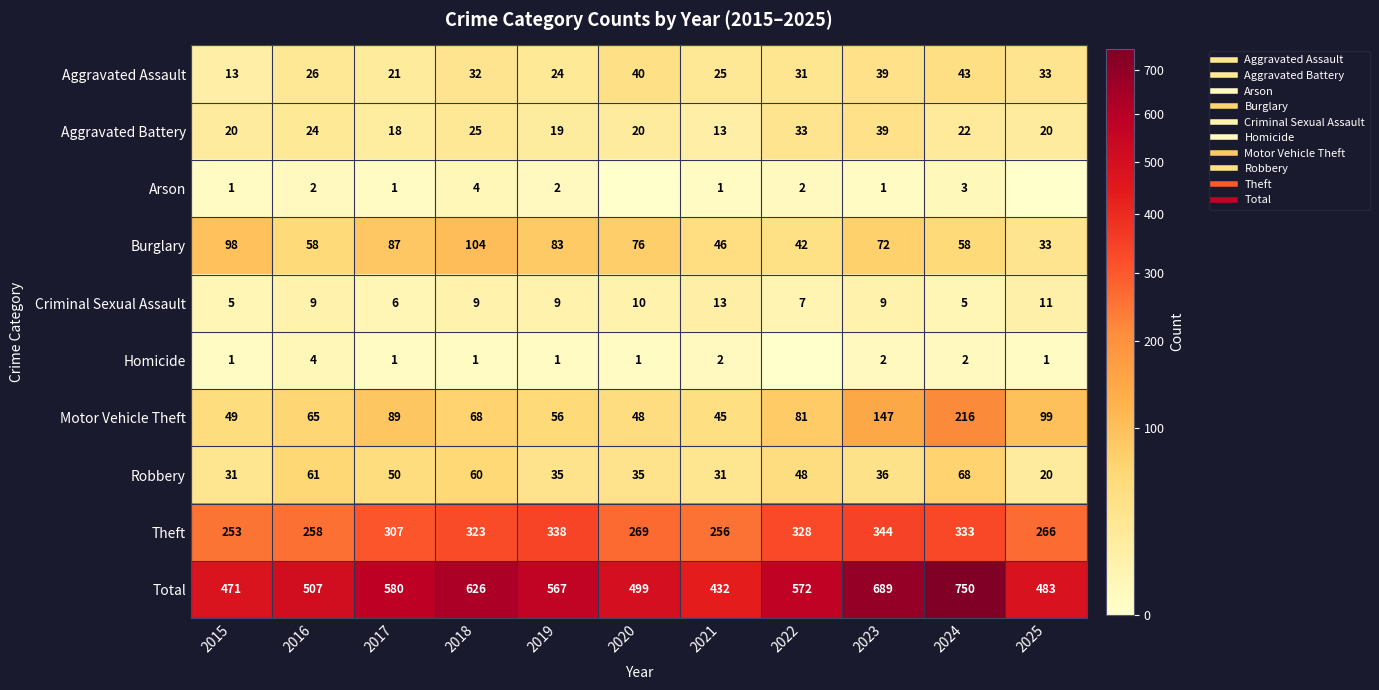

Which series changed the most between 2016 and 2019?

Theft